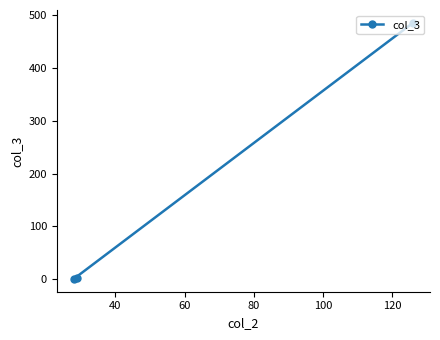

What is the maximum value shown in the chart?

486